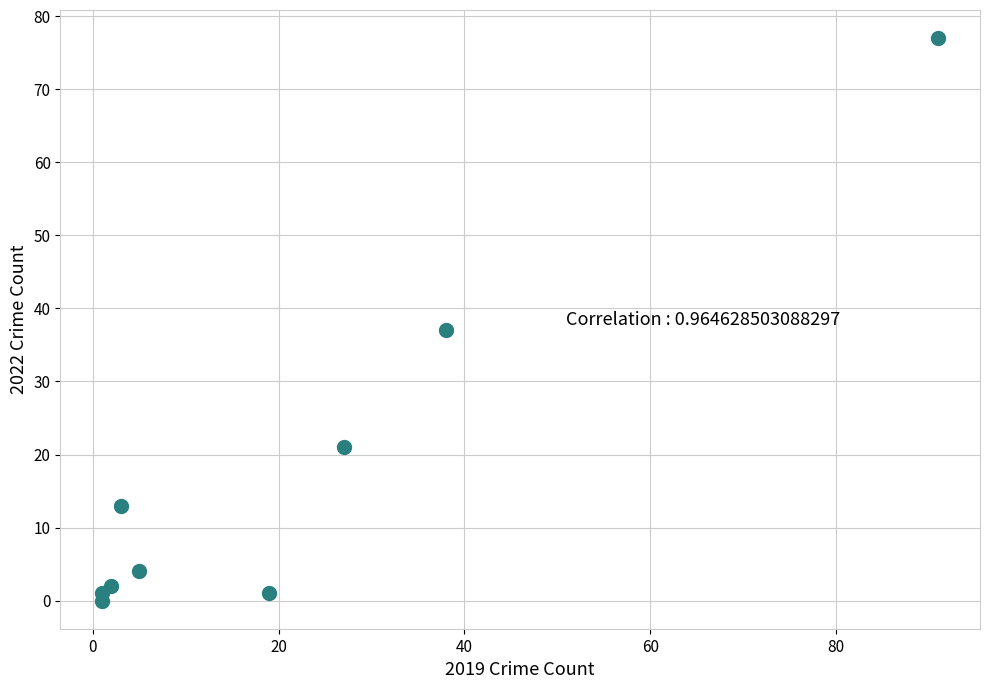

What is the range of Y values (max minus min)?

77